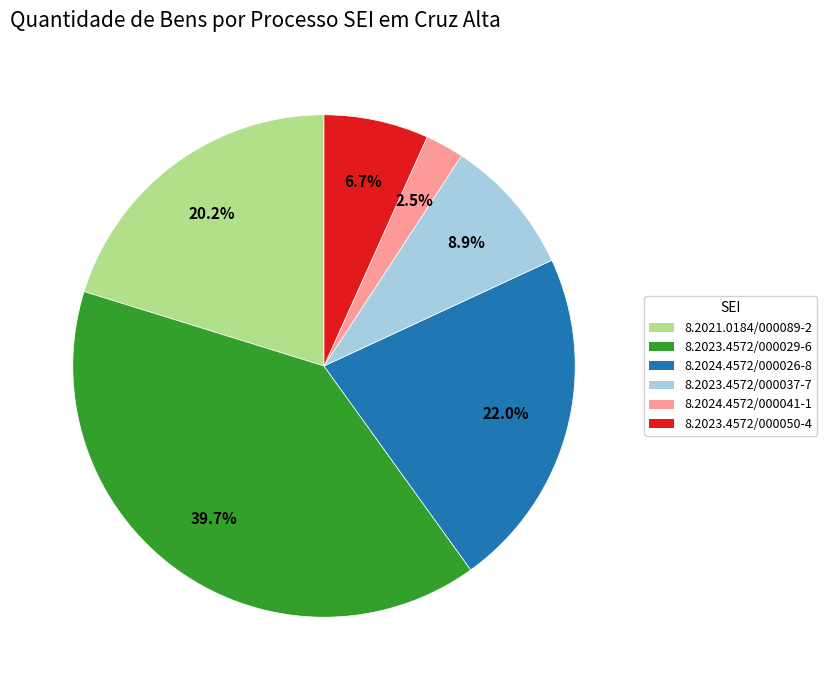

Is it true that 8.2023.4572/000037-7 is 19% of the pie?

False